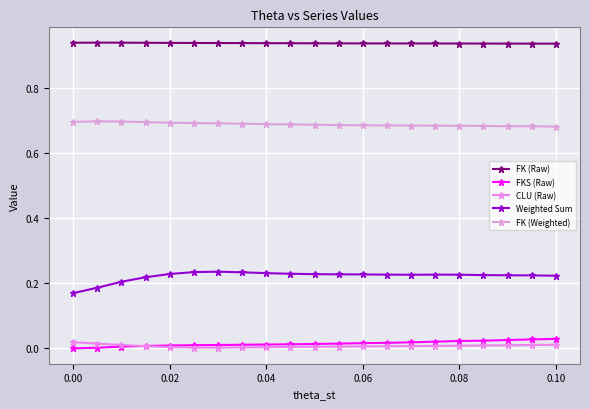

Which series has the largest total across all categories?

FK (Raw)